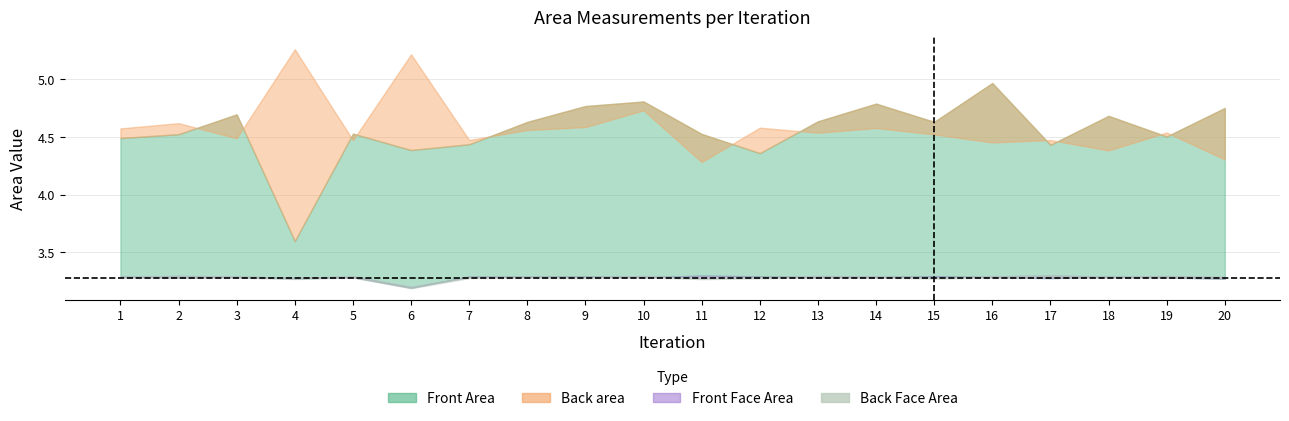

At which label is Back Face Area closest to 3?

6